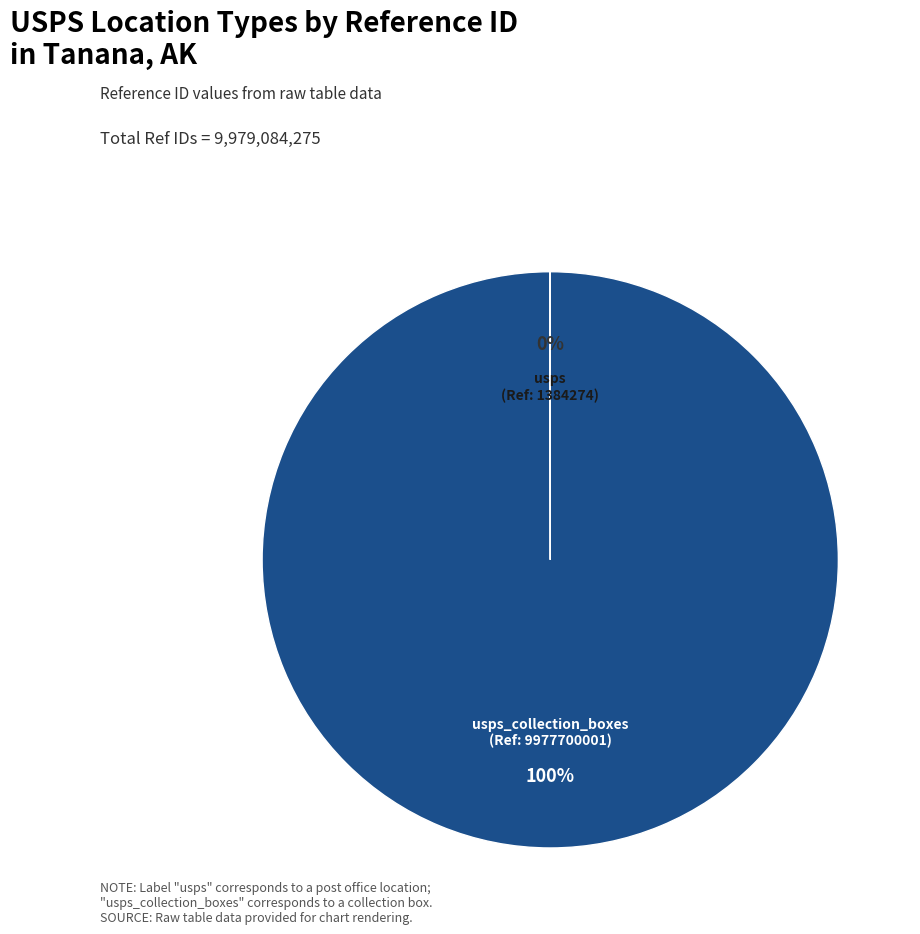

Does any single category account for the majority?

Yes